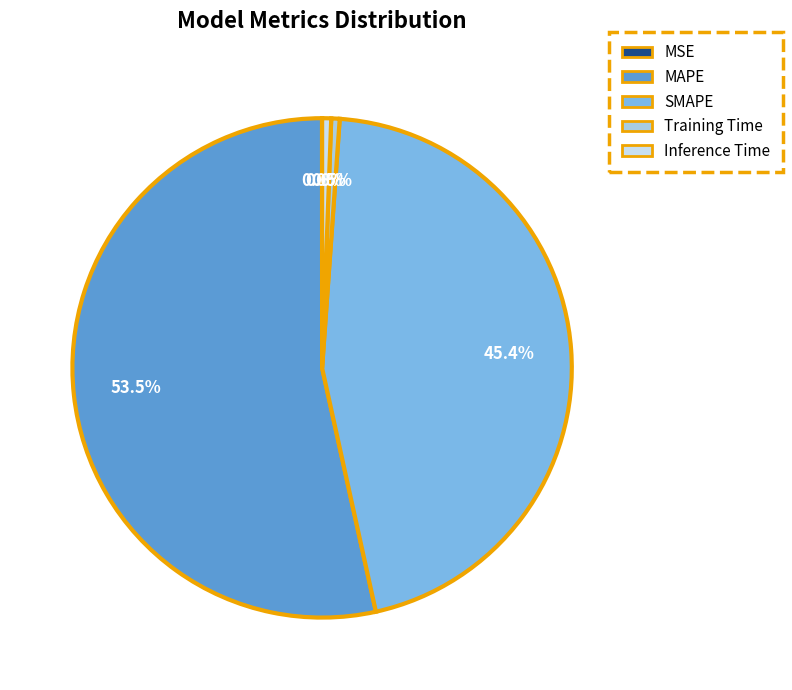

Combined, do SMAPE and Inference Time account for over 50%?

No